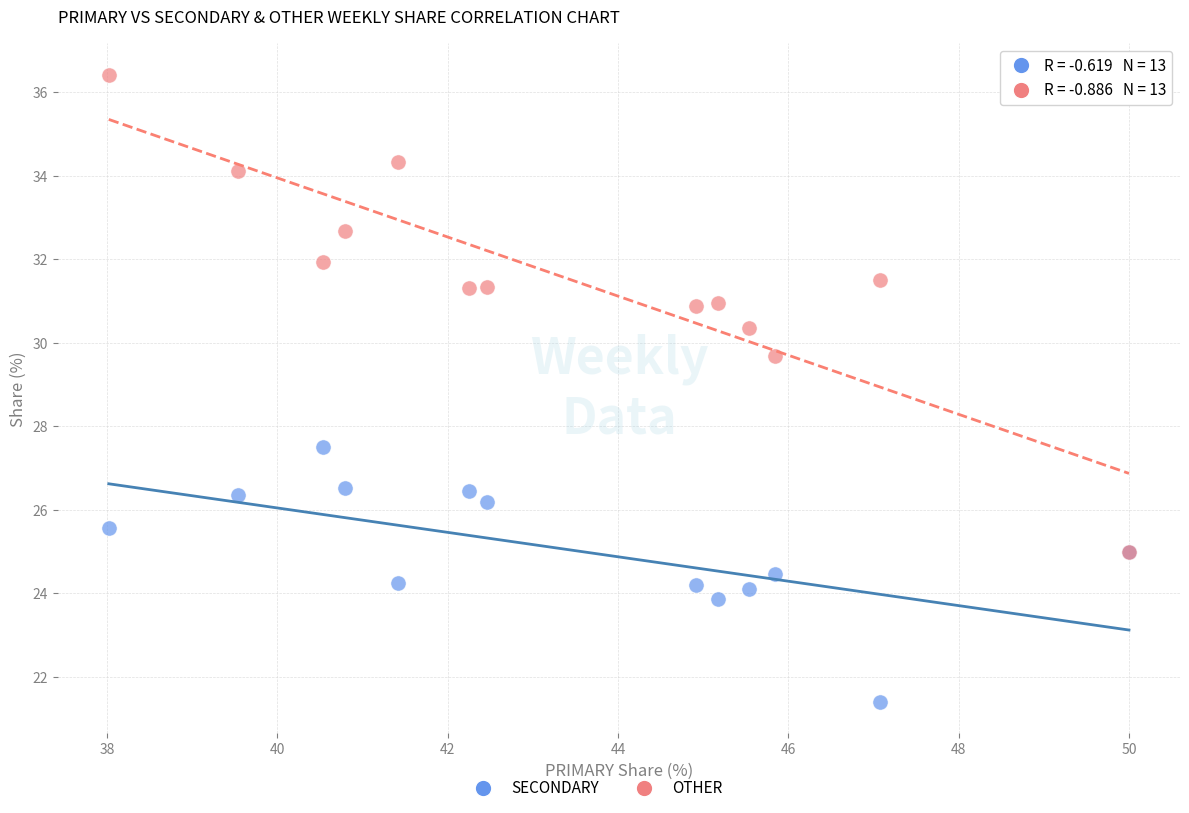

Across all series, what Y value is closest to 28?

27.5